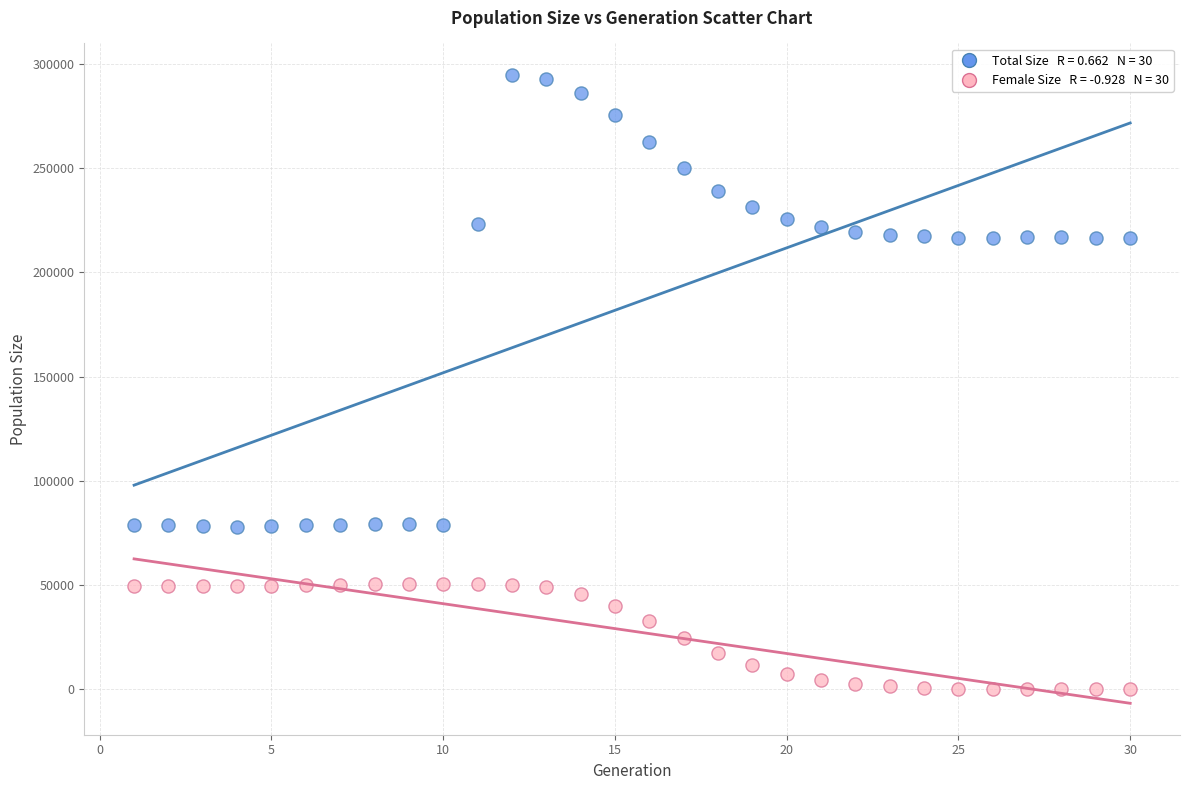

Across all data points, what is the range of X values (max minus min)?

29